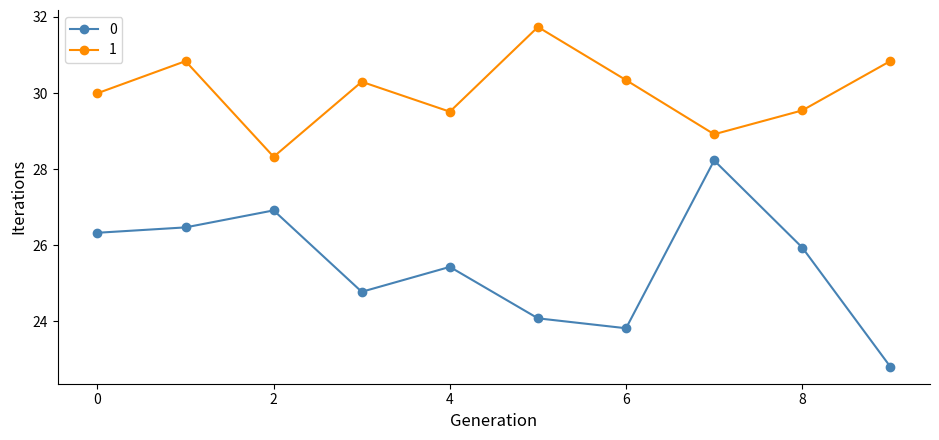

What is the minimum value shown in the chart?

22.8